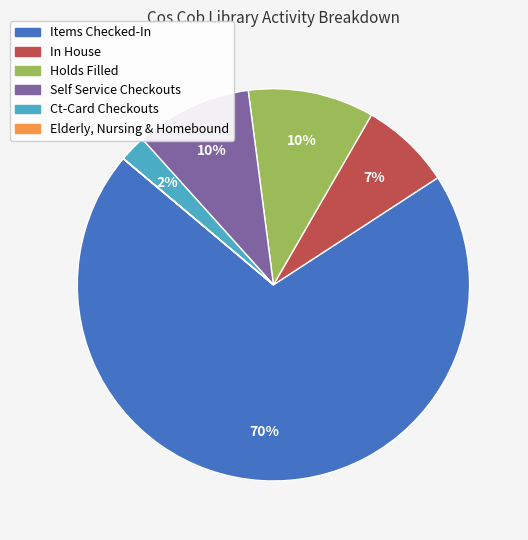

To the nearest percent, what portion does Ct-Card Checkouts represent?

2%